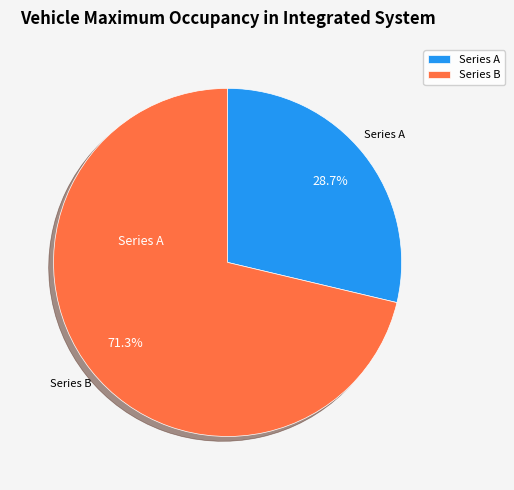

What is the majority slice?

Series B